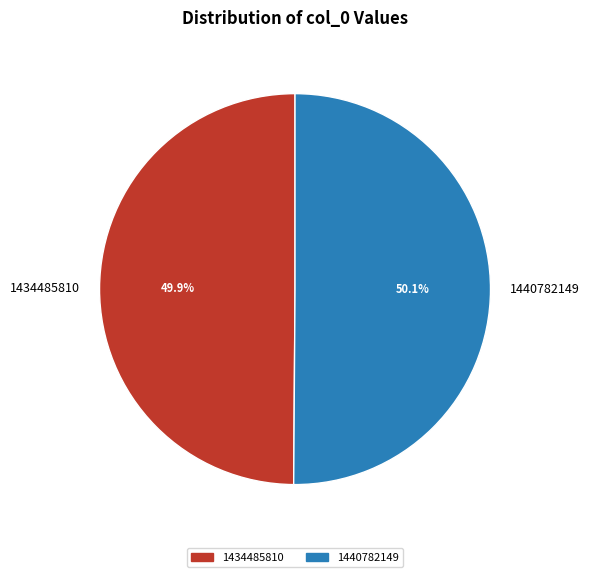

How many slices are in this pie chart?

2